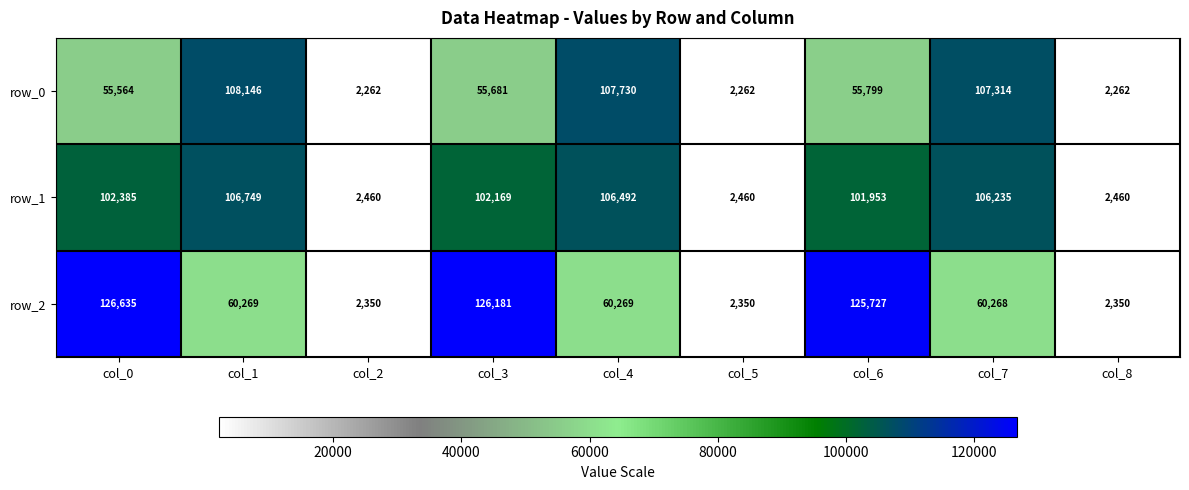

At col_8, list the series in order from largest to smallest.

row_1, row_2, row_0